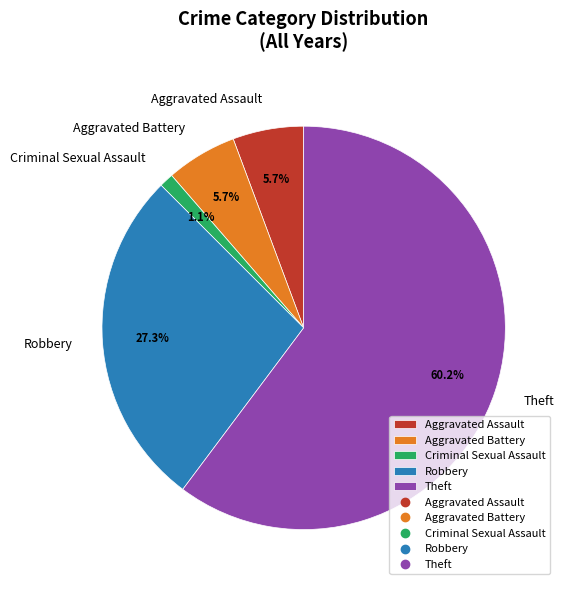

What portion of the pie excludes Theft?

39.8%